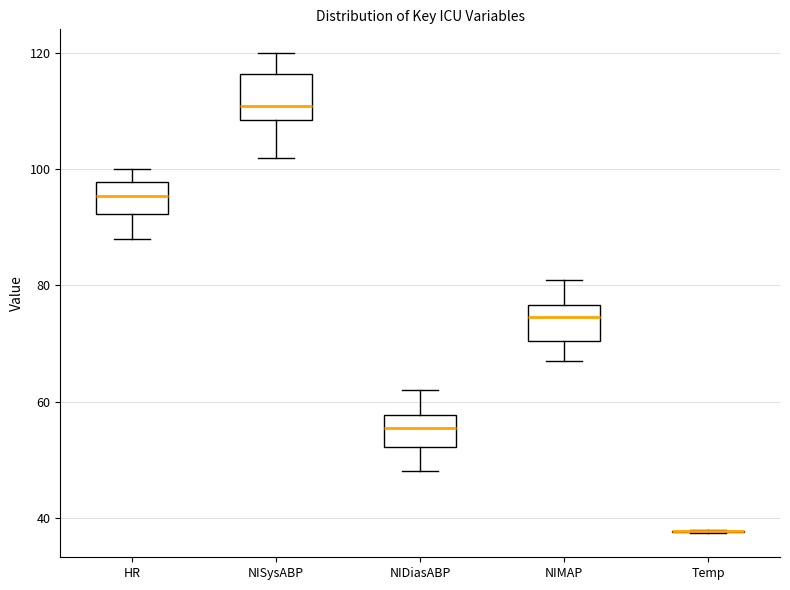

Reading left to right, read every box against the y-axis: the position of its median line, the range the box covers, and the ends of its whiskers. The values are not printed on the chart, so give them approximately, as read against the axis.

HR: median 96, box 92 to 98, whiskers 88 to 100
NISysABP: median 112, box 108 to 116, whiskers 102 to 120
NIDiasABP: median 56, box 52 to 58, whiskers 48 to 62
NIMAP: median 74, box 70 to 76, whiskers 68 to 82
Temp: box collapsed to a line at 38, whiskers 38 to 38